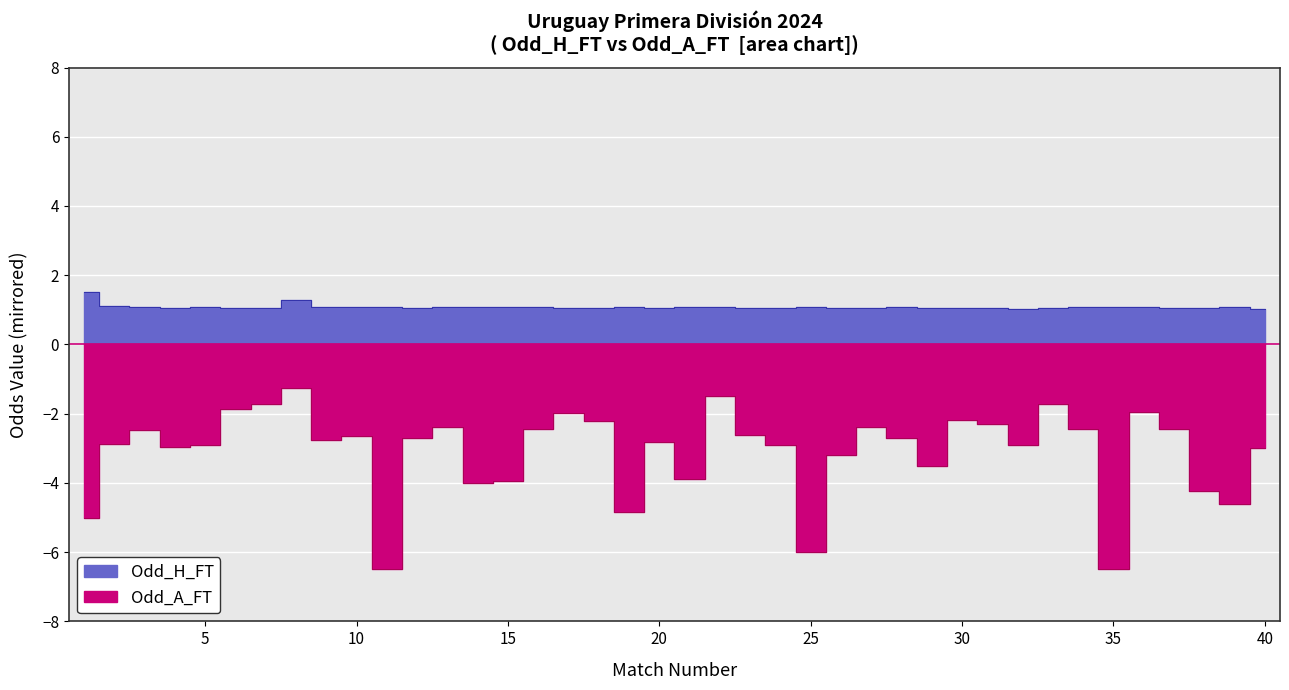

Count the number of categories in the chart.

40